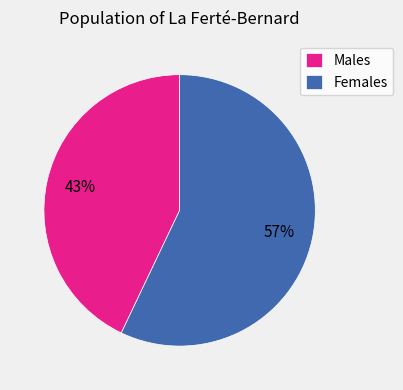

Rank the categories by value from lowest to highest.

Males, Females